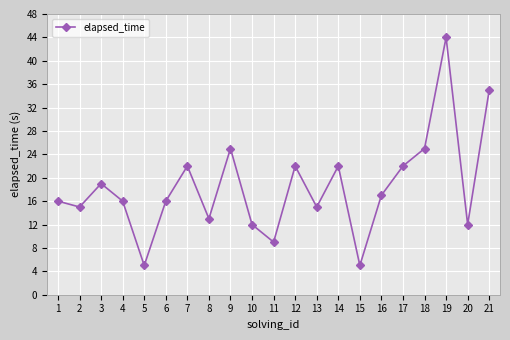

What is the value of the 11th point from the left?

9